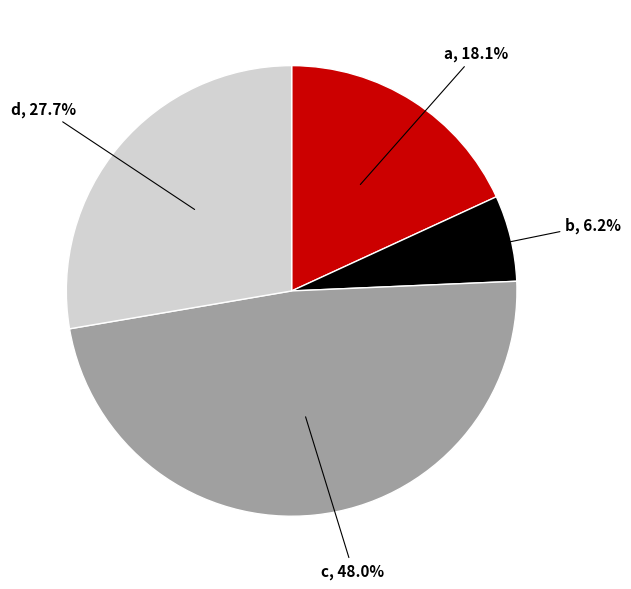

What percentage do c and b together represent?

54.2%